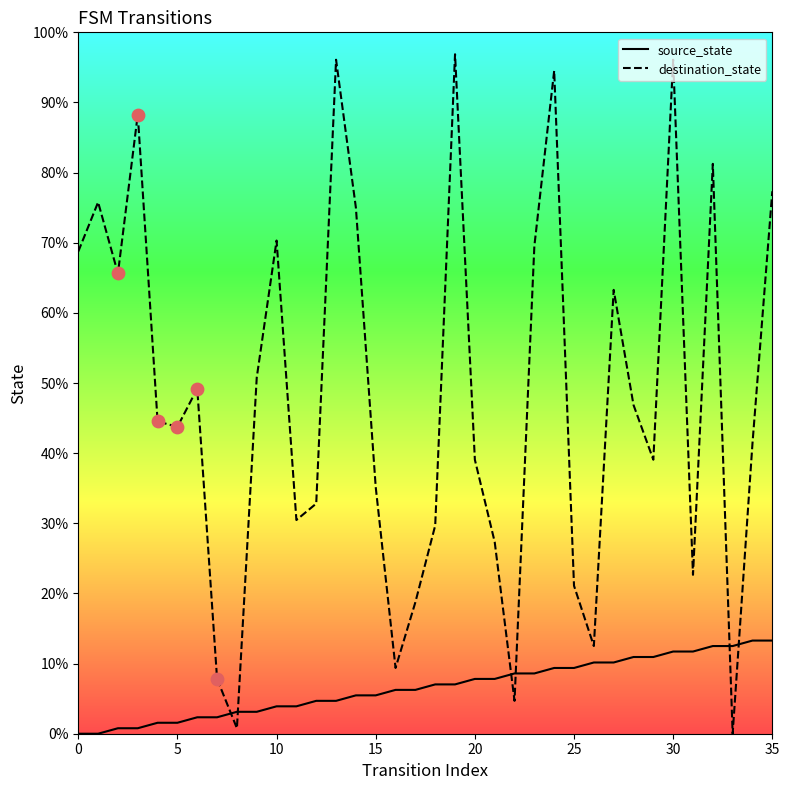

At which category is the sum across all series the highest?

30